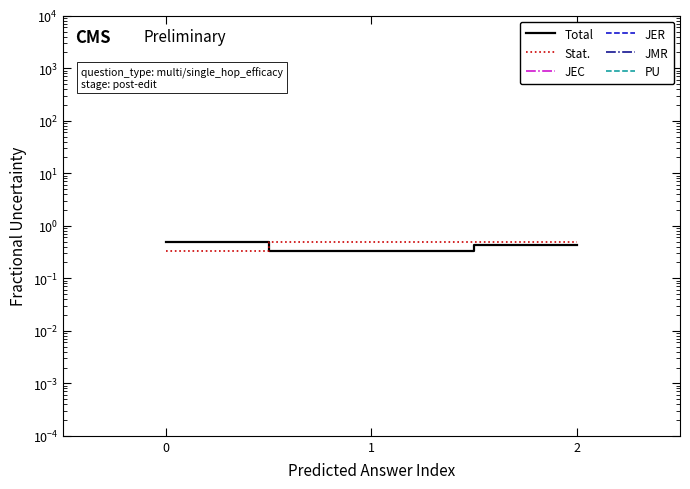

Reading right to left, list all the values displayed in this chart.

Total: 2=0.4	1=0.3	0=0.5
Stat.: 2=0.5	1=0.5	0=0.3
JEC: 2=0.0	1=0.0	0=0.0
JER: 2=0.0	1=0.0	0=0.0
JMR: 2=0.0	1=0.0	0=0.0
PU: 2=0.0	1=0.0	0=0.0